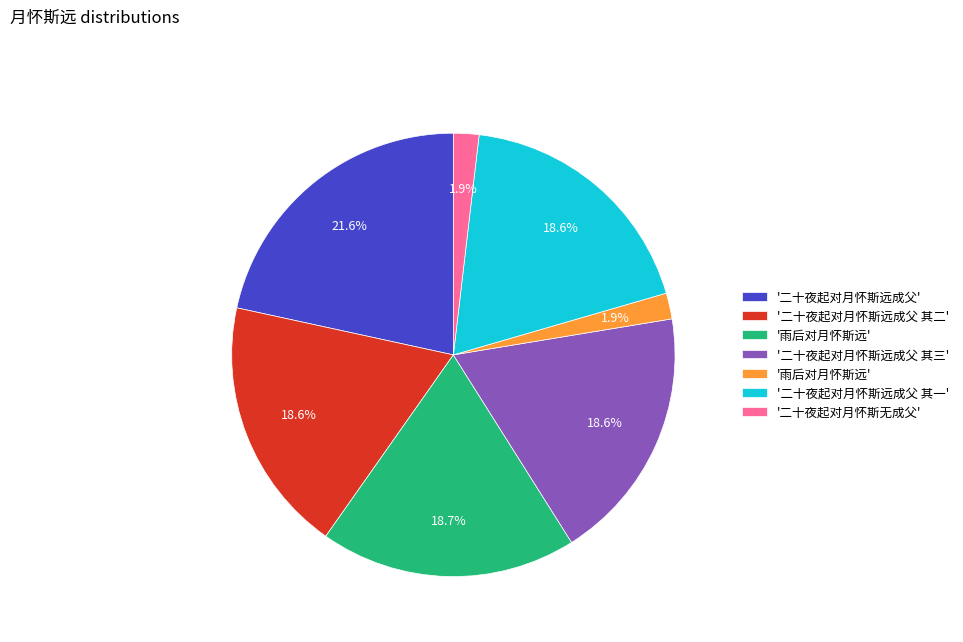

Count the number of slices in the pie.

7